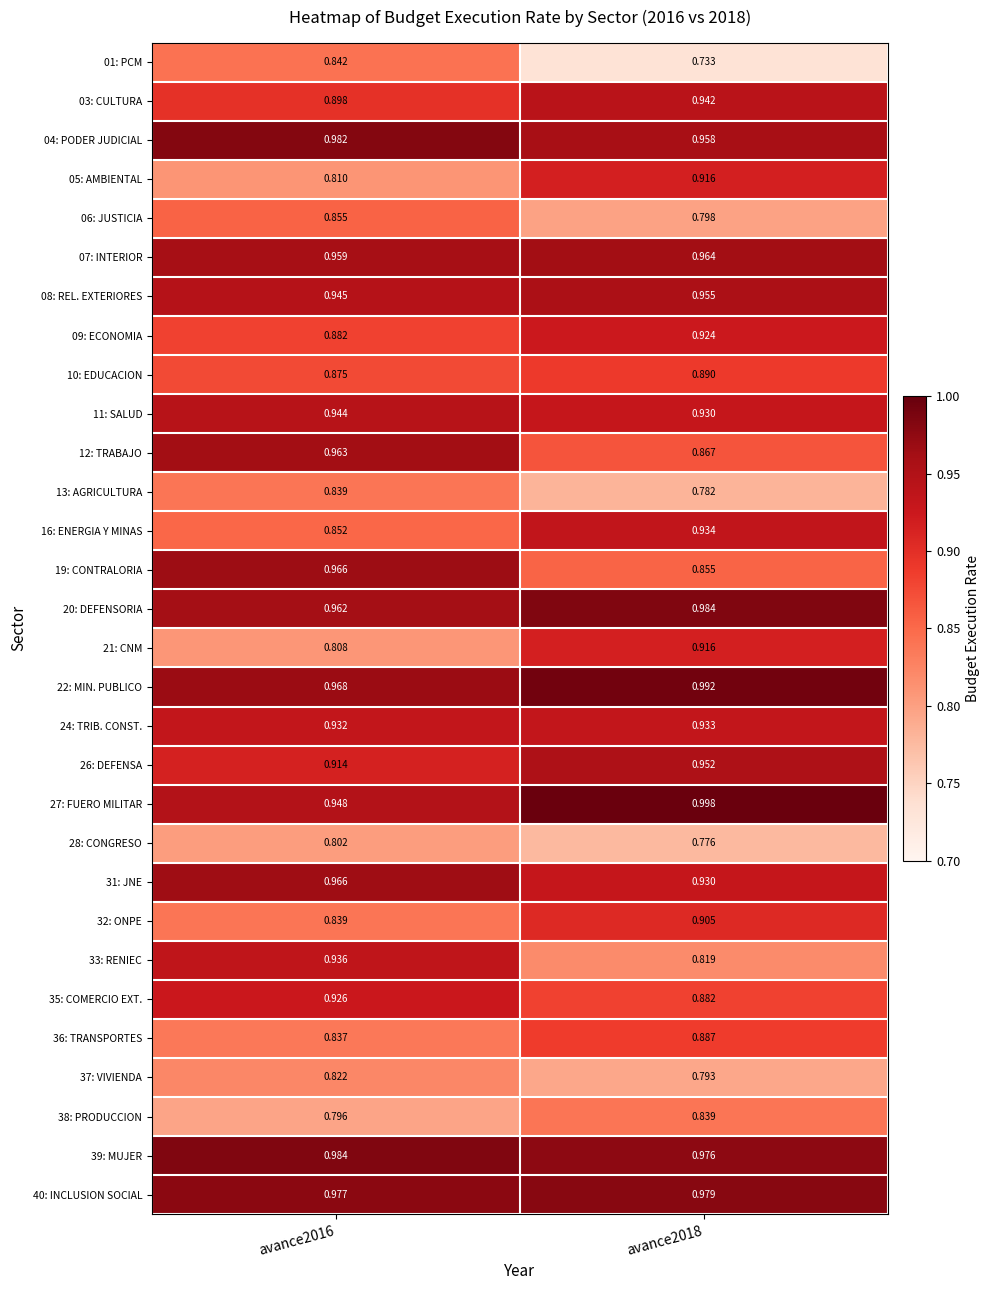

At how many categories does at least one series exceed 0?

2